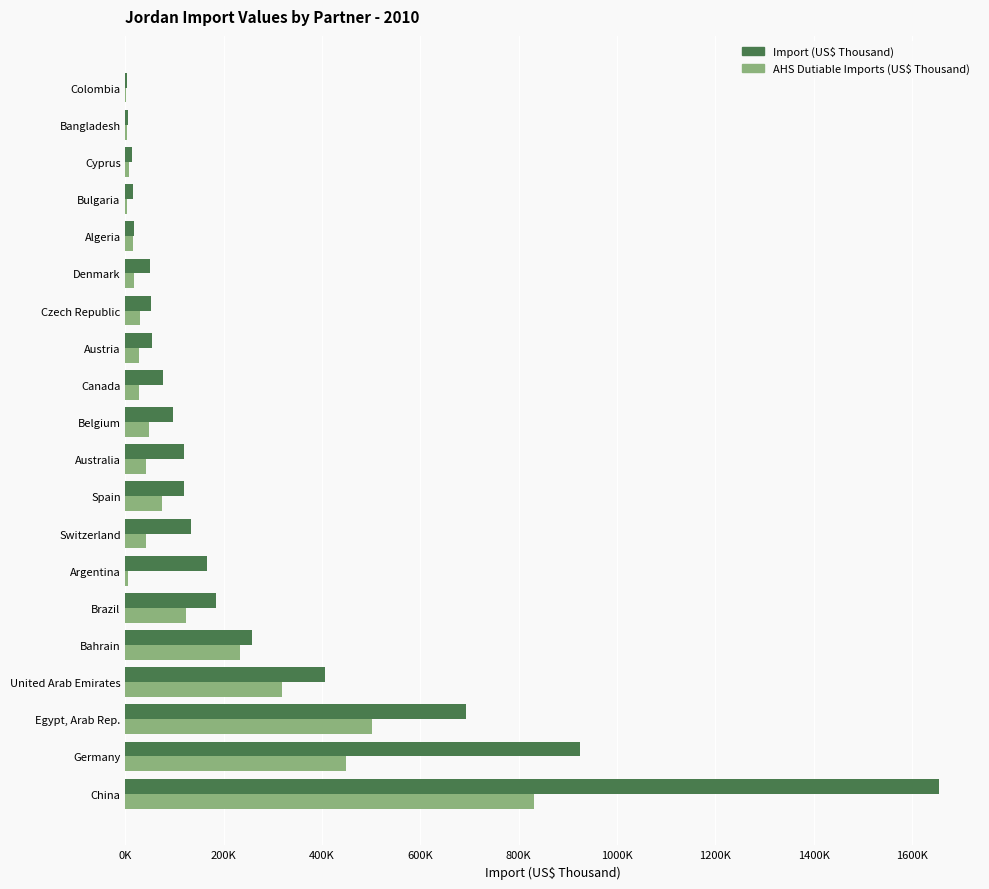

How many groups of bars are there?

20